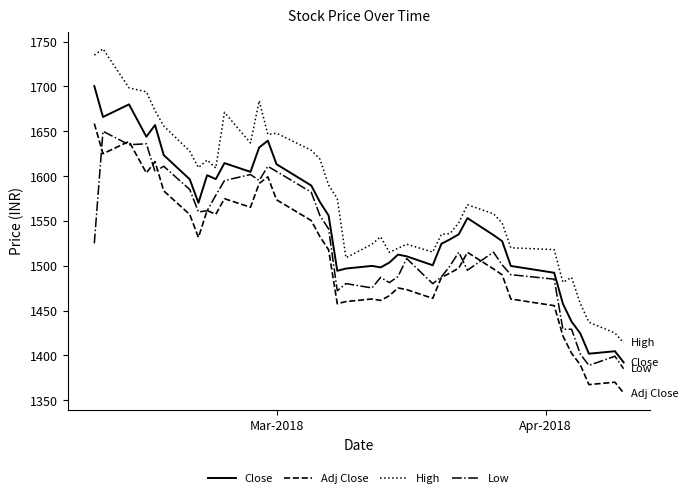

Which series has the widest spread of values?

High